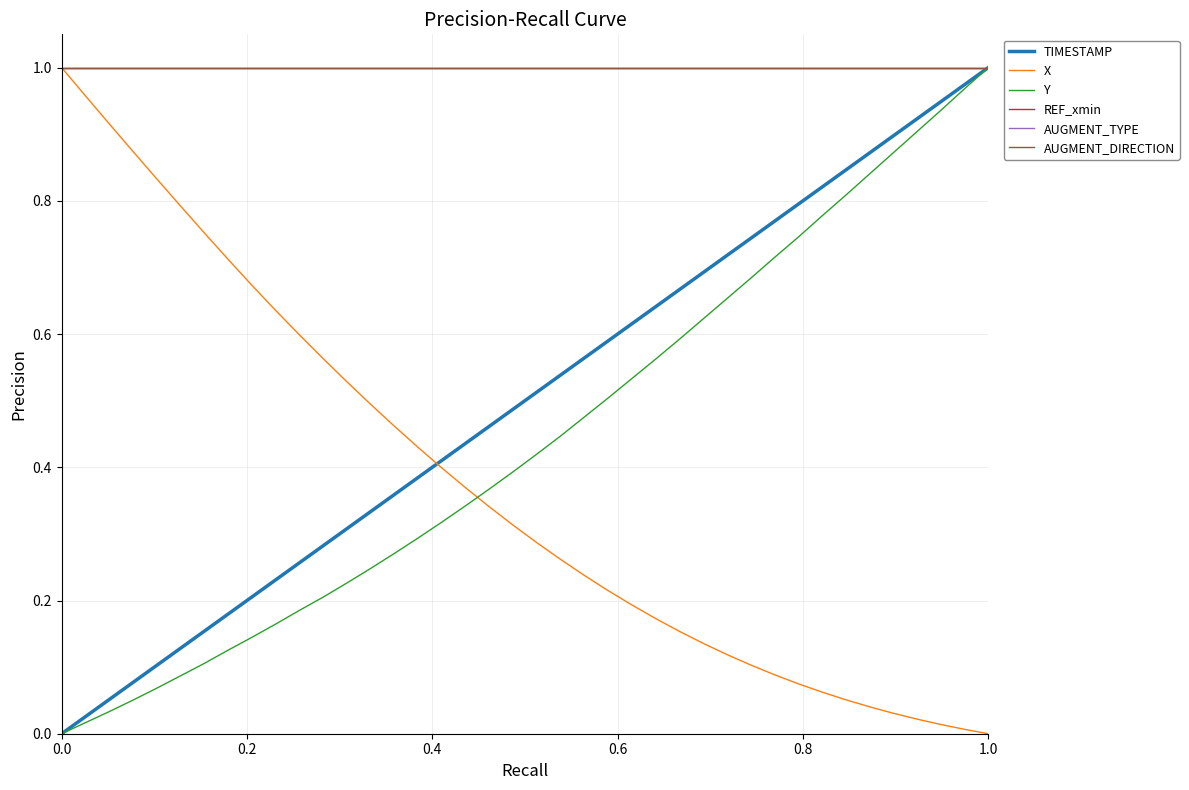

Does the chart have visible grid lines?

Yes